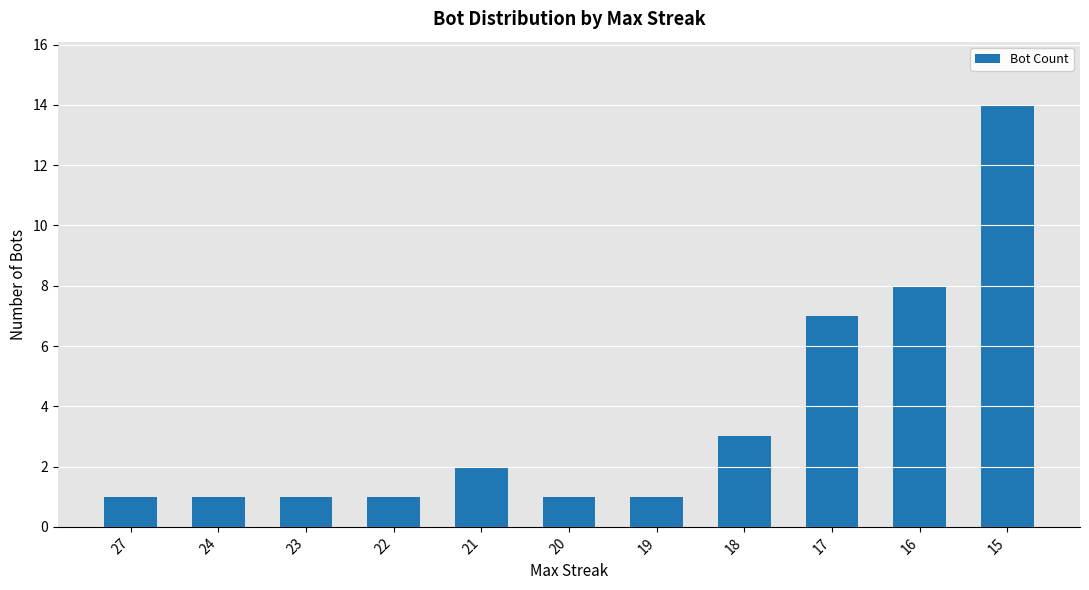

Which label corresponds to the largest value in the chart?

15